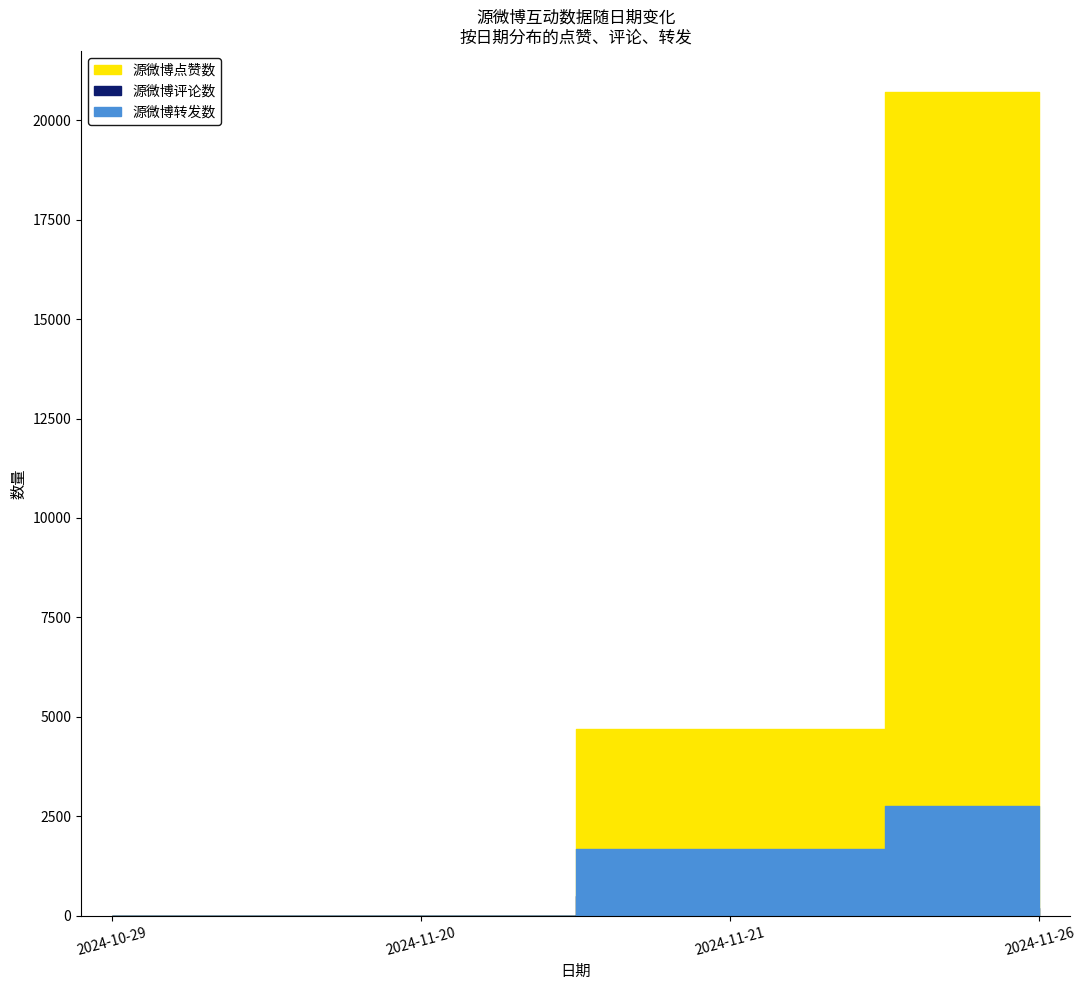

What are all the series names shown in the legend?

源微博点赞数, 源微博评论数, 源微博转发数